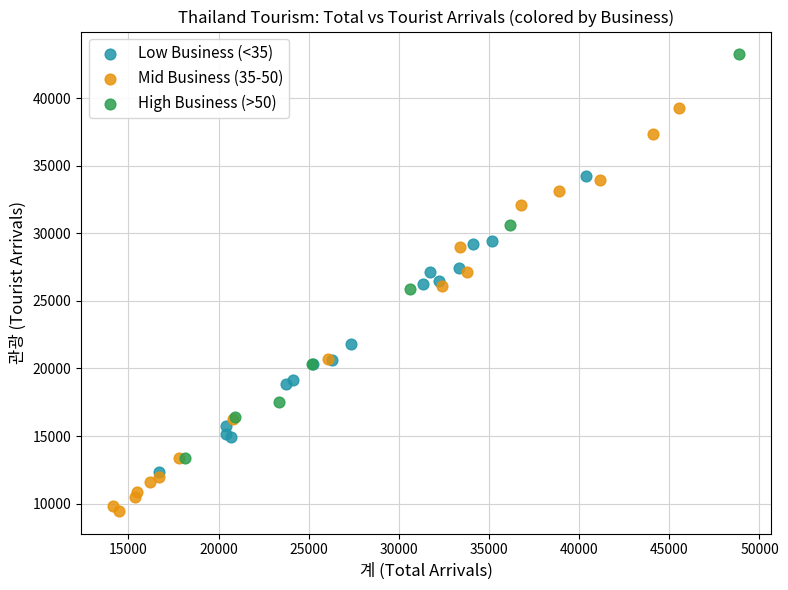

Which series contains the highest Y value?

High Business (>50)